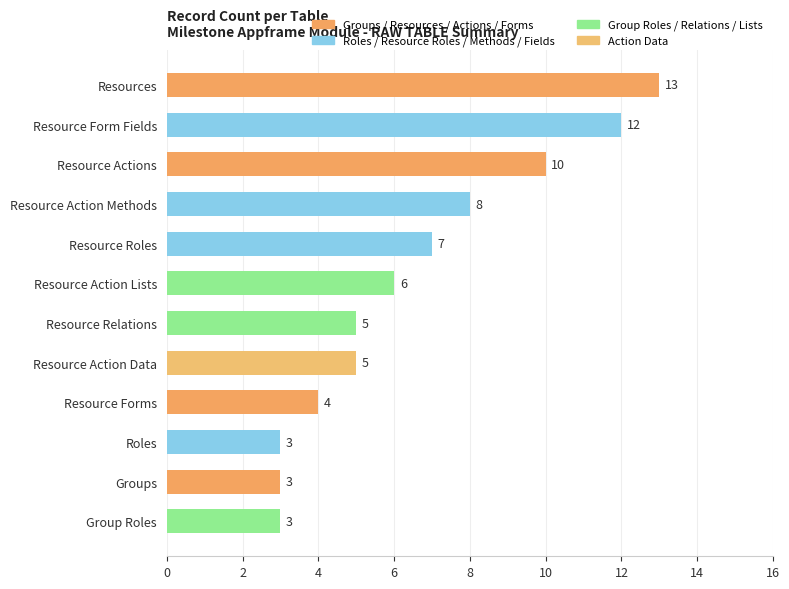

Read the value at Resource Action Methods, to the nearest 10.

10